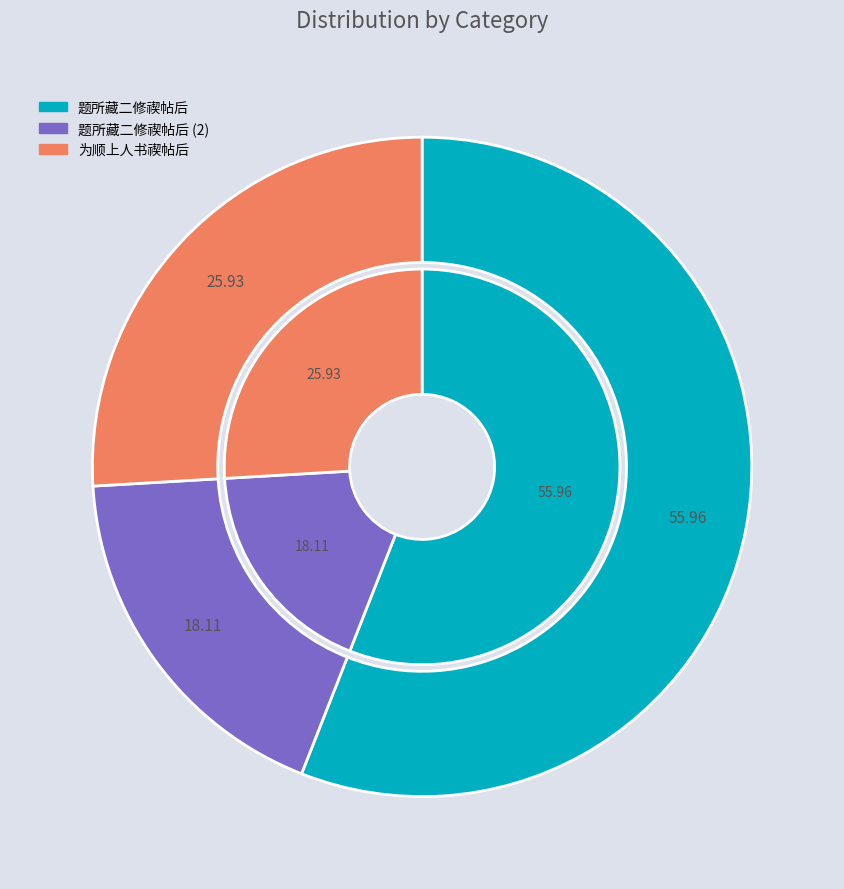

To the nearest percent, what portion does 题所藏二修禊帖后 represent?

56%